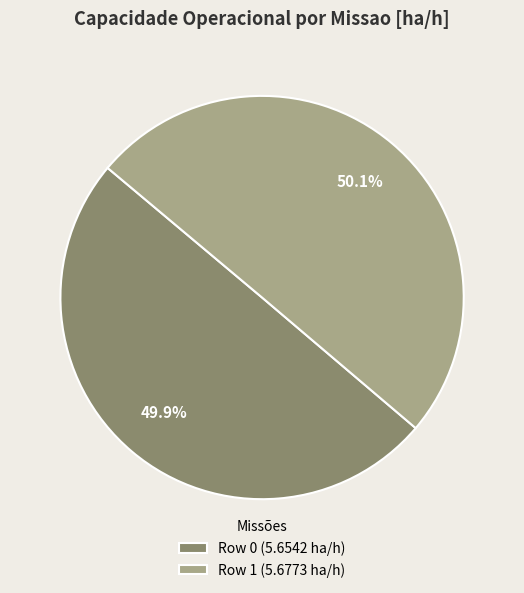

To the nearest percent, what is the average slice percentage?

50%